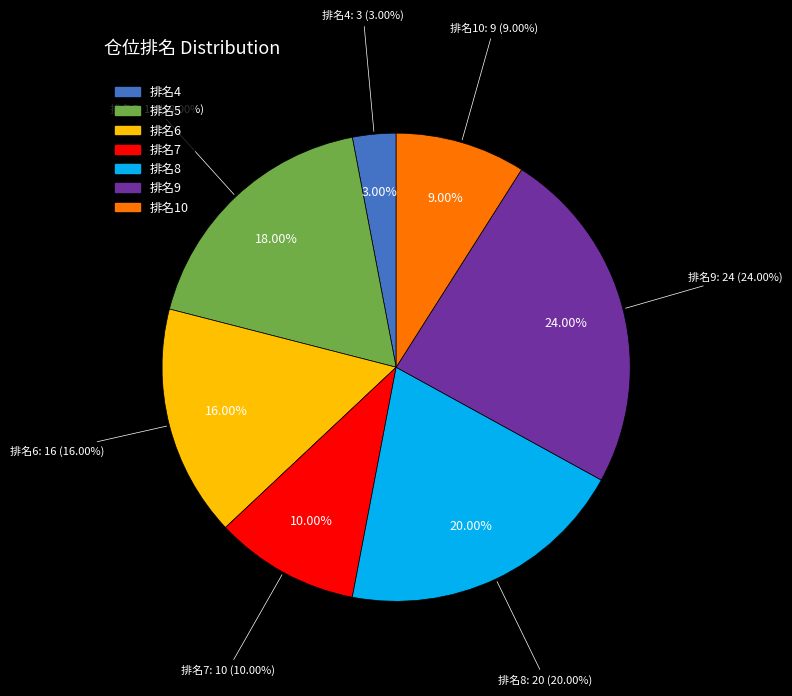

Is it true that 5 is 26% of the pie?

False